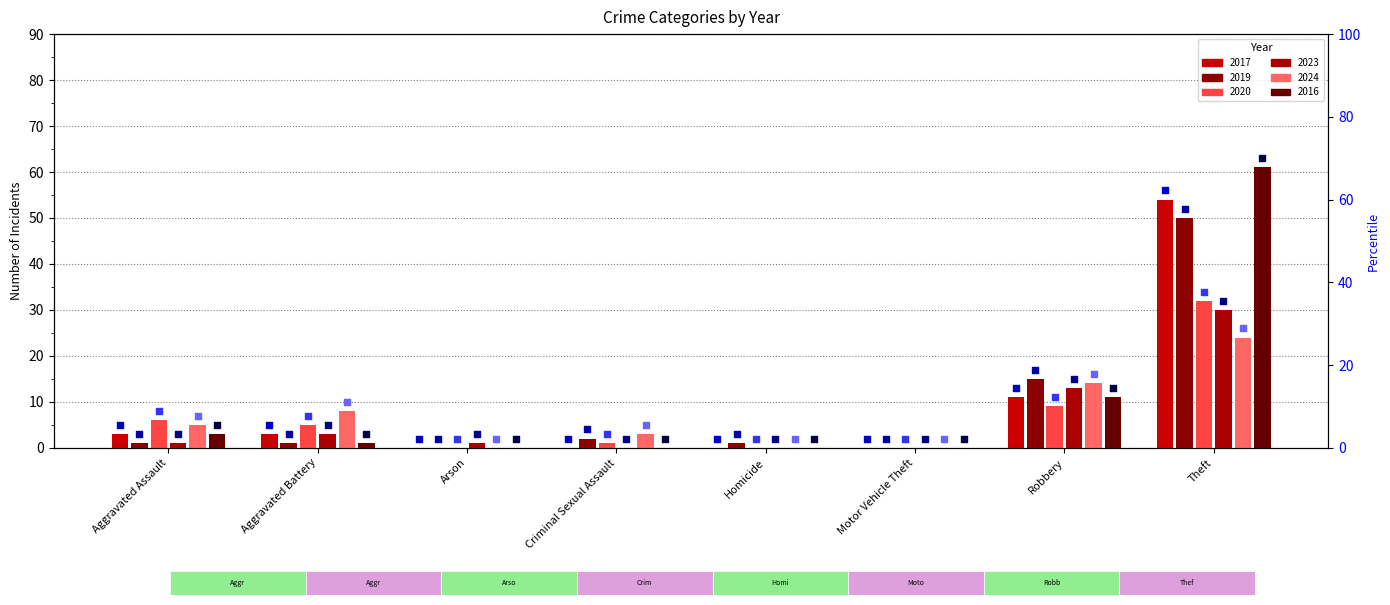

Which series has the largest total across all categories?

2016